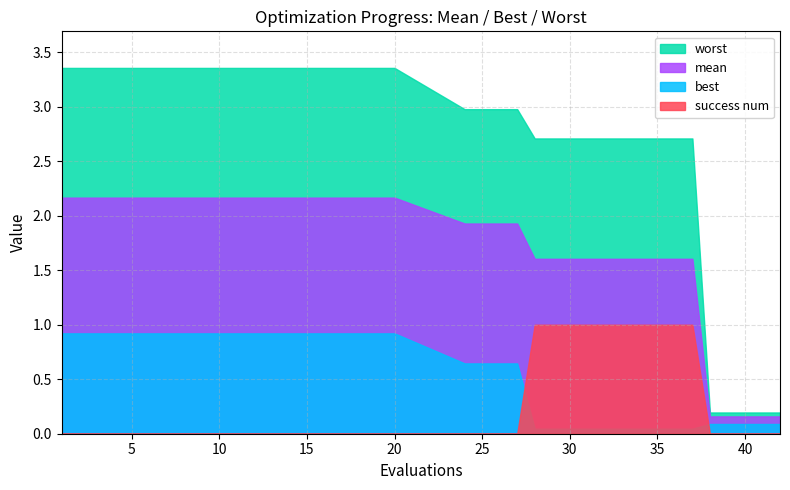

At which label is worst closest to 1?

38